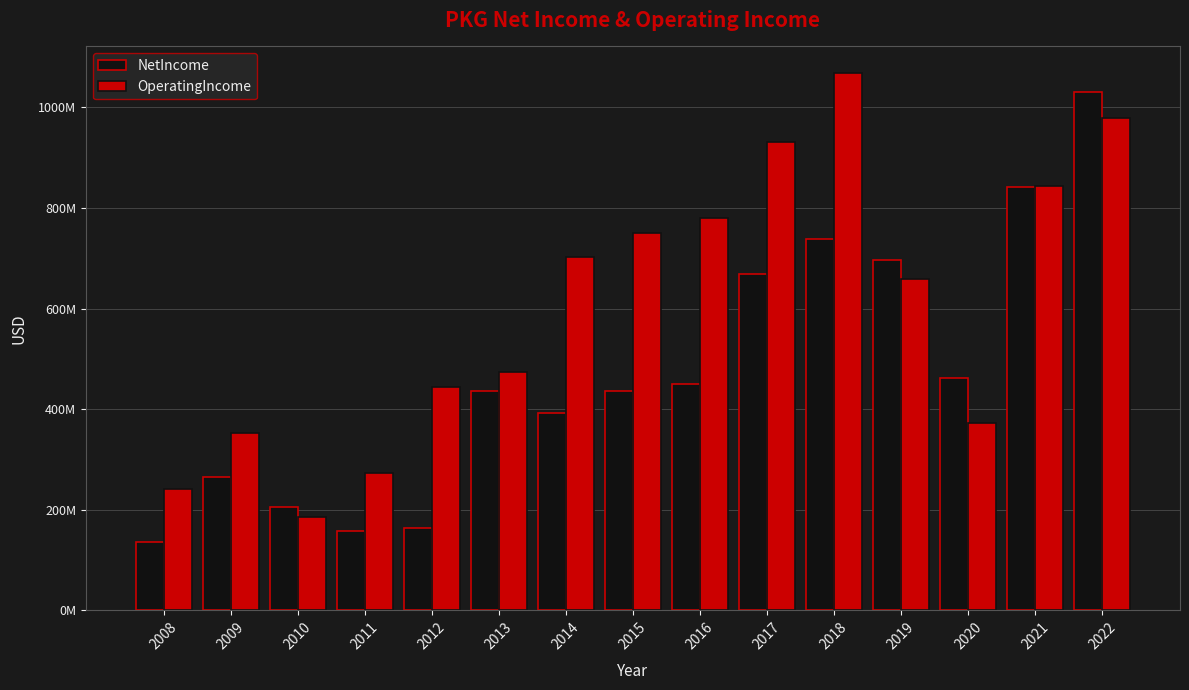

What are all the series names shown in the legend?

NetIncome, OperatingIncome